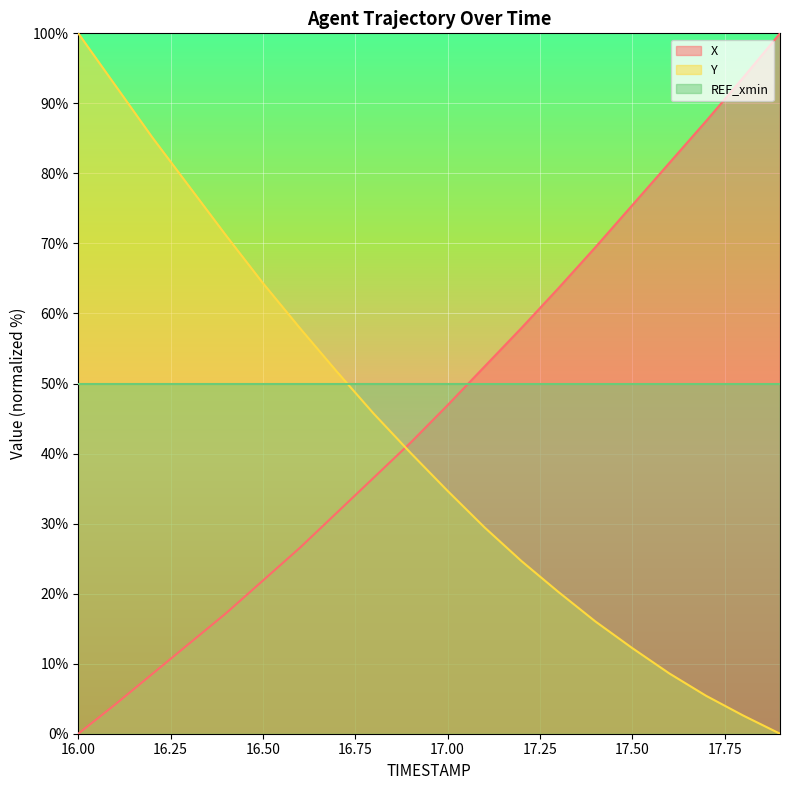

What is the difference between the highest and lowest values at 17.00?

15.3